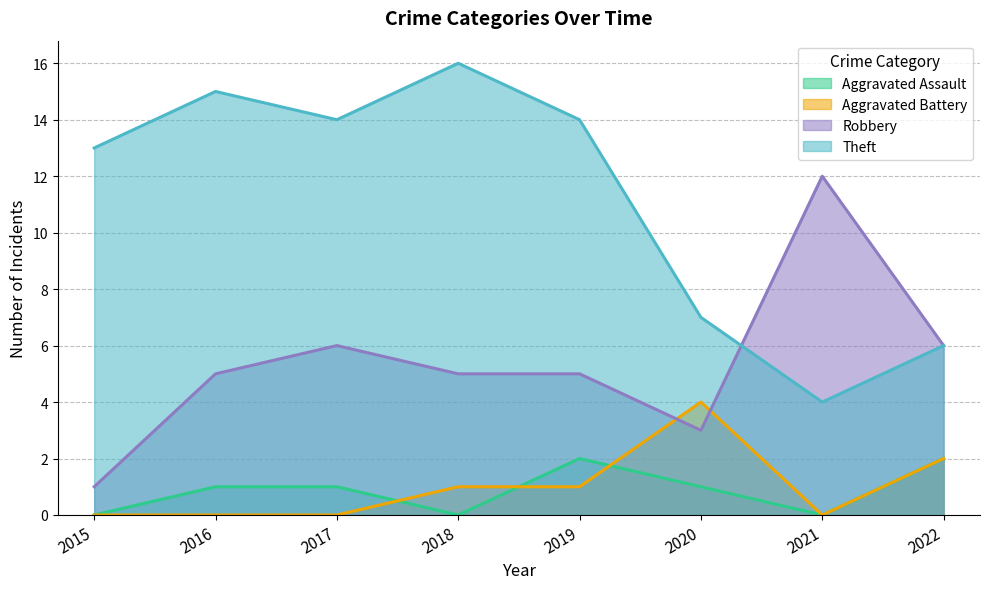

At how many categories does at least one series exceed 2?

8